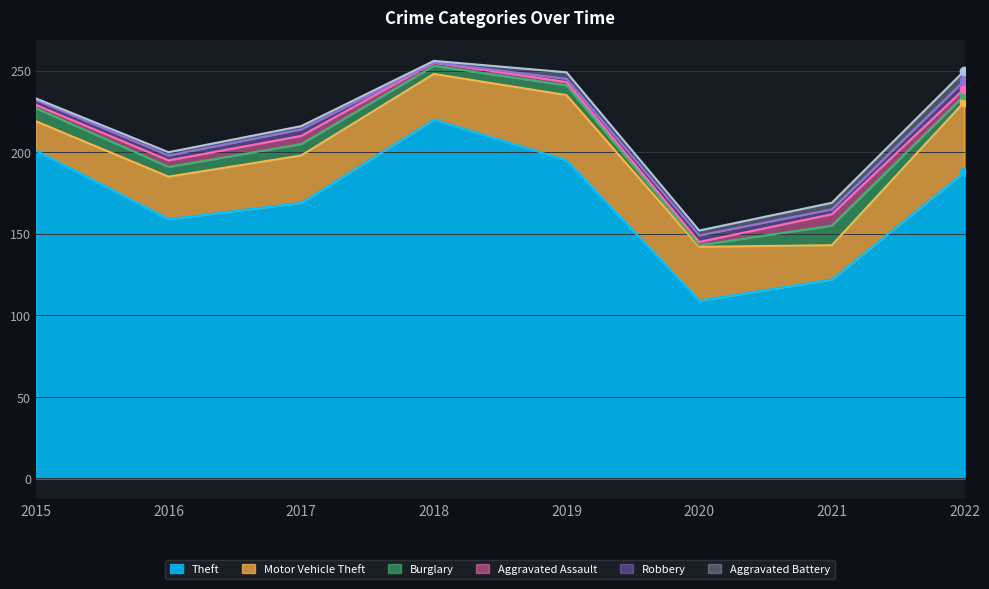

What is the sum of the Theft values at 2017 and 2022?

357